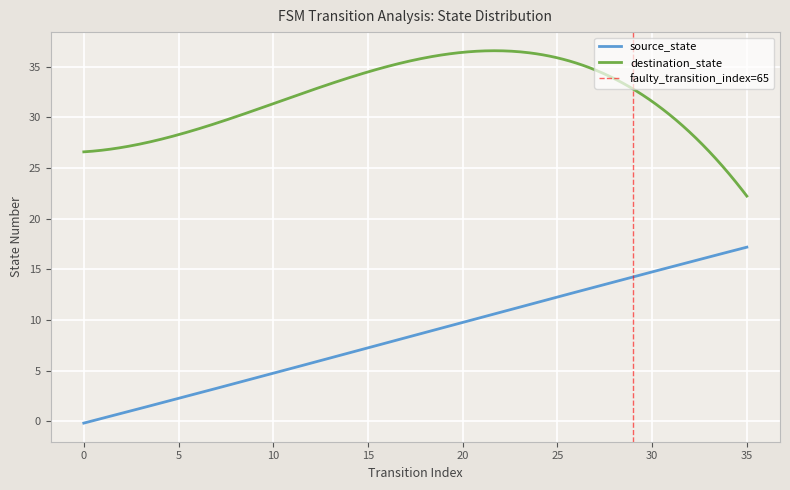

True or false: destination_state and source_state cross at least once.

False